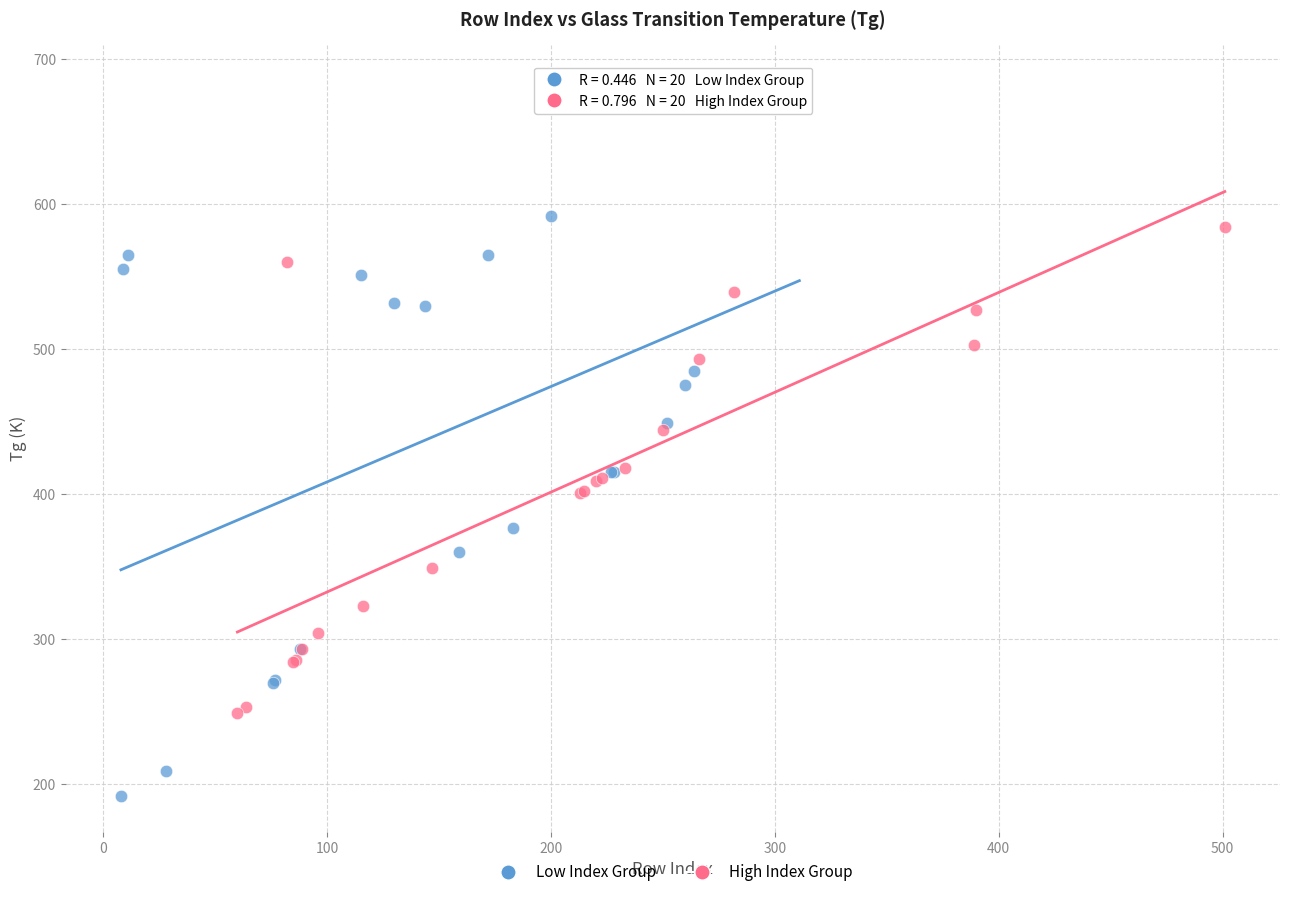

Which series reaches the maximum Y coordinate?

Low Index Group